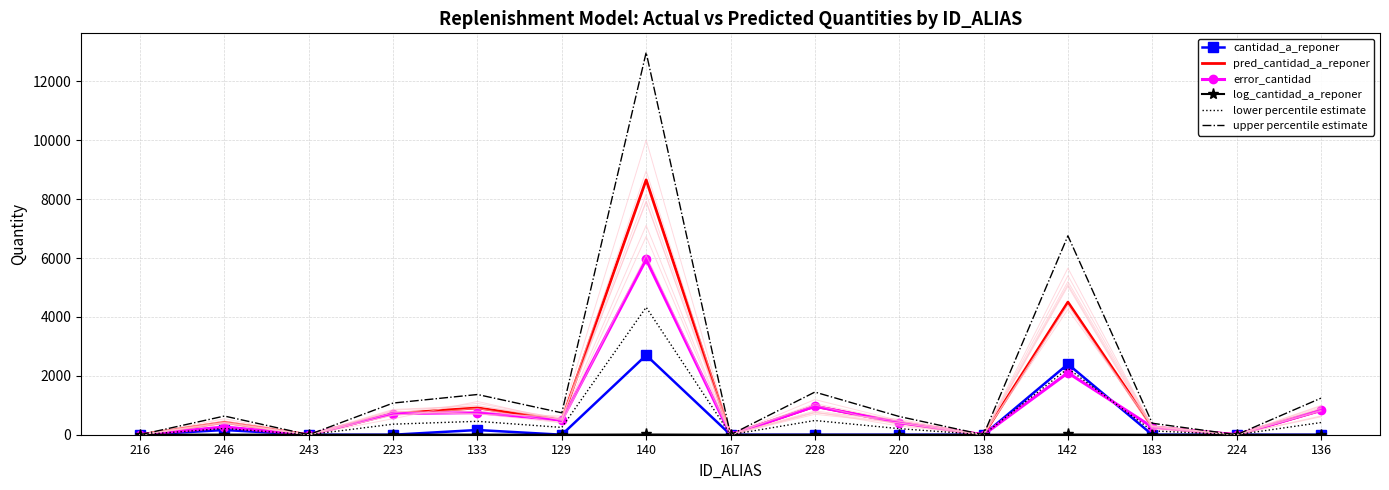

What position from the right is 138?

5